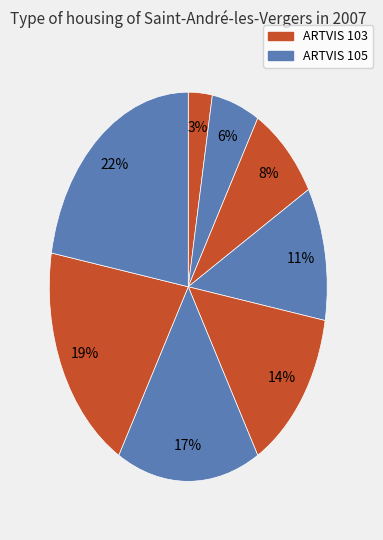

Count the number of slices in the pie.

8